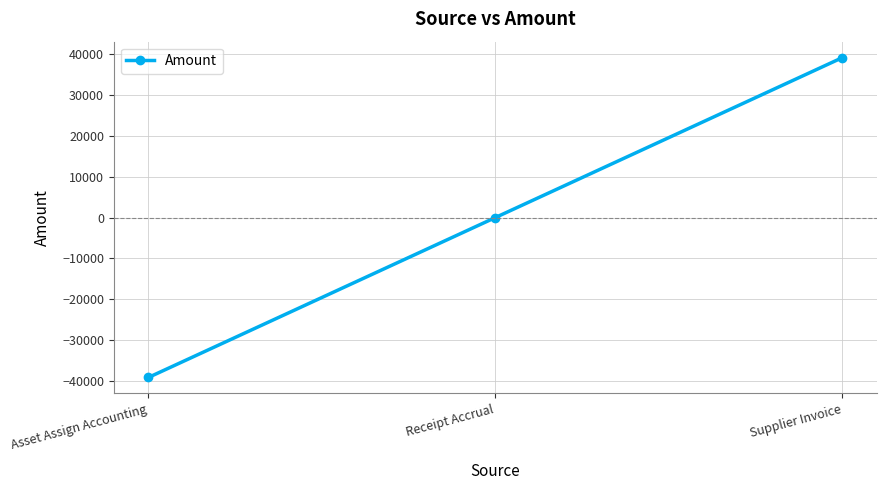

Rank the categories by value from highest to lowest.

Supplier Invoice, Receipt Accrual, Asset Assign Accounting